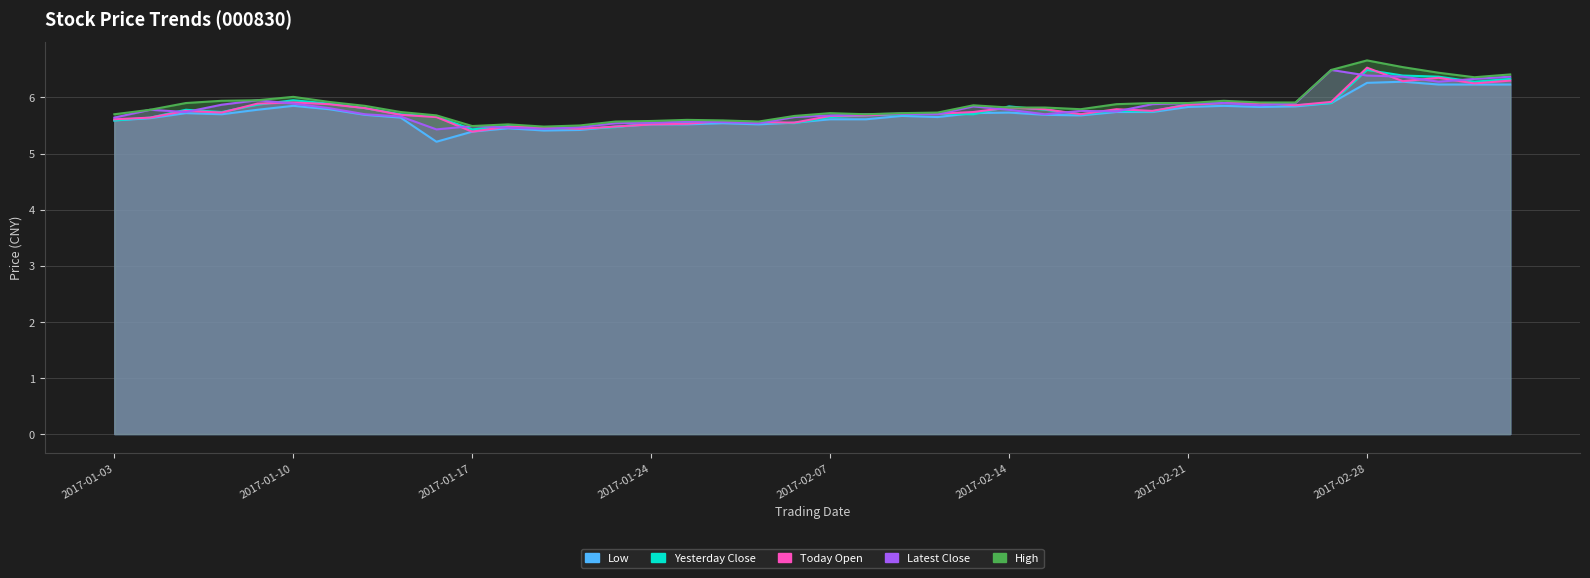

True or false: High and Today Open intersect in this chart.

False